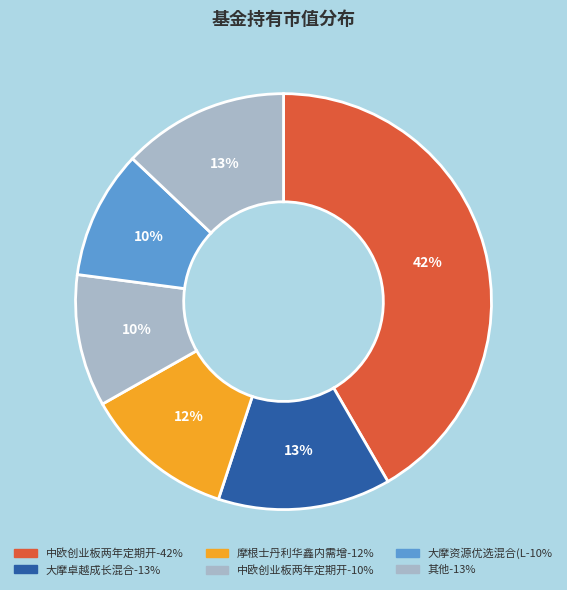

How many segments does this pie chart have?

6